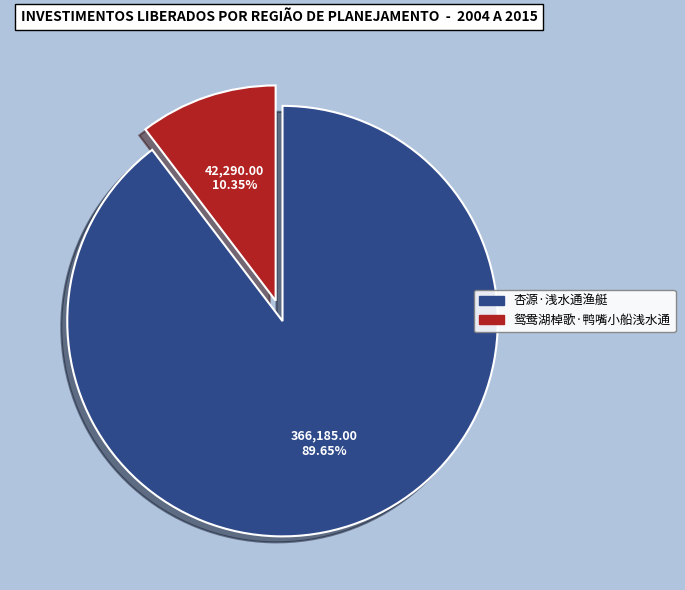

True or false: 杏源·浅水通渔艇 accounts for 76% of the total.

False